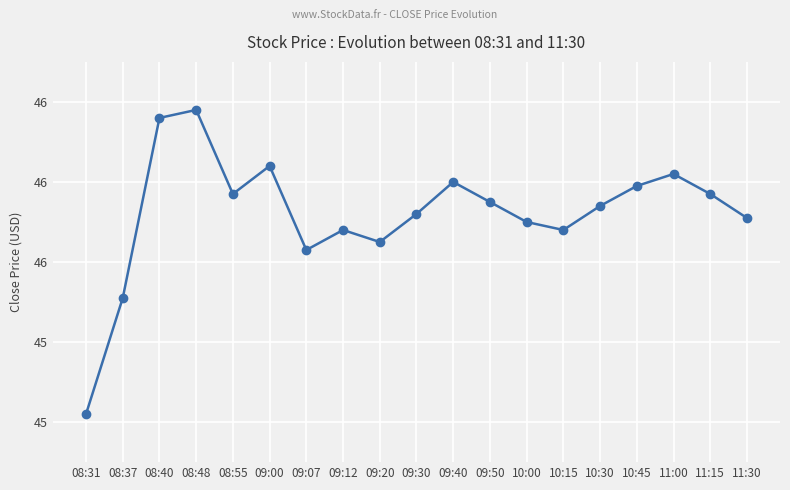

What is the label of the 16th point from the left?

10:45